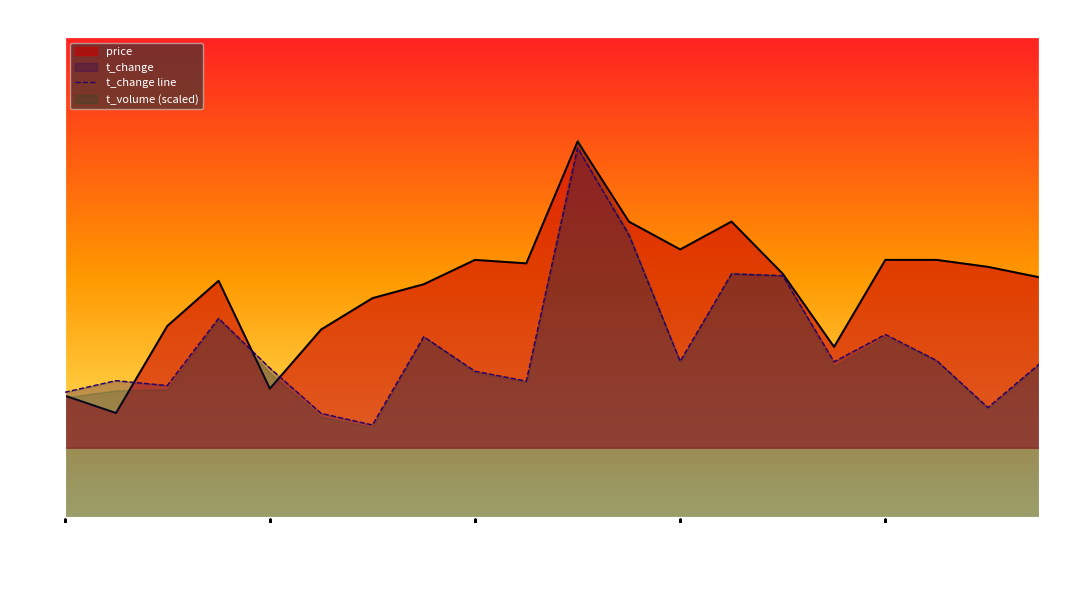

At which category does the chart reach its peak across all series?

10